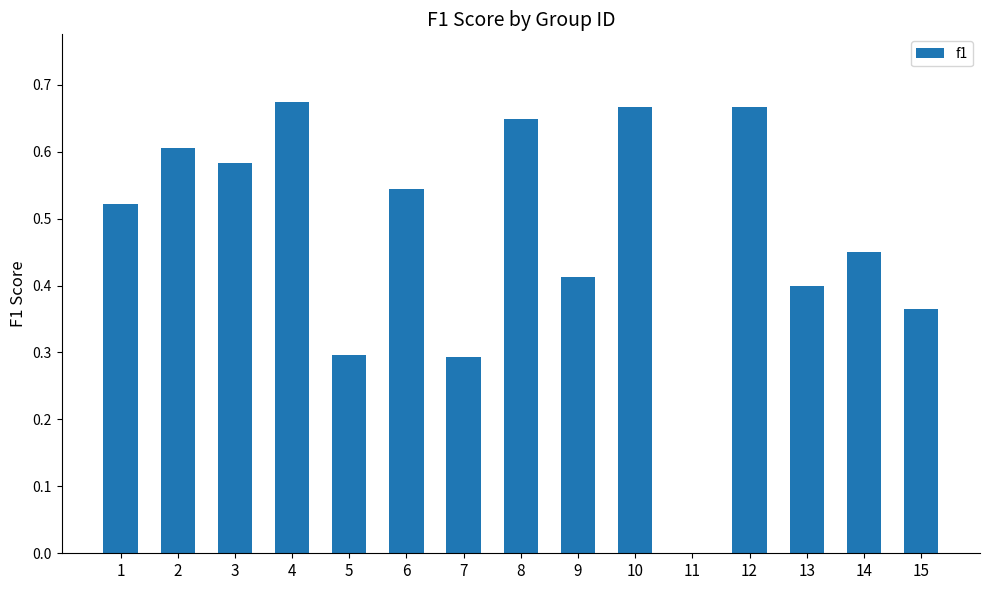

Where is the data nearest to the value 0?

11